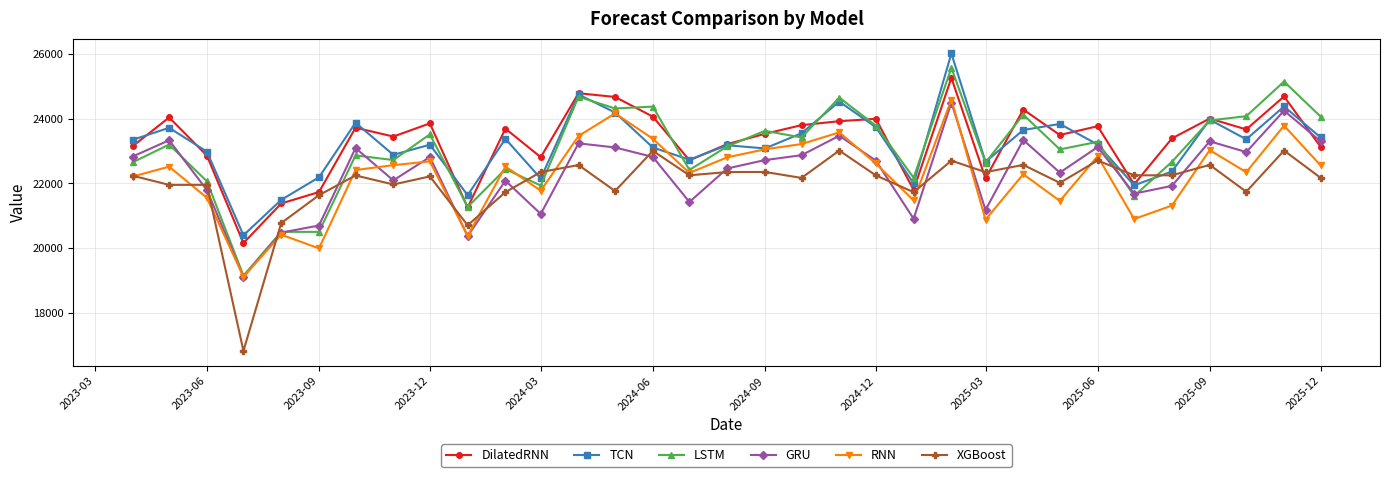

What are all the series names shown in the legend?

DilatedRNN, TCN, LSTM, GRU, RNN, XGBoost